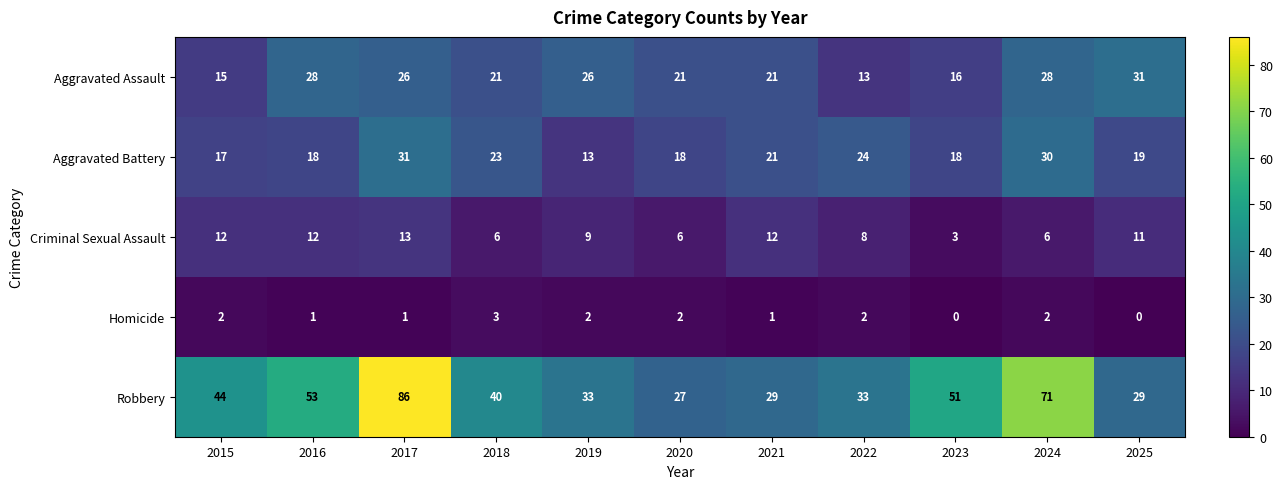

What is the approximate value of Robbery at 2016, to the nearest 10?

50